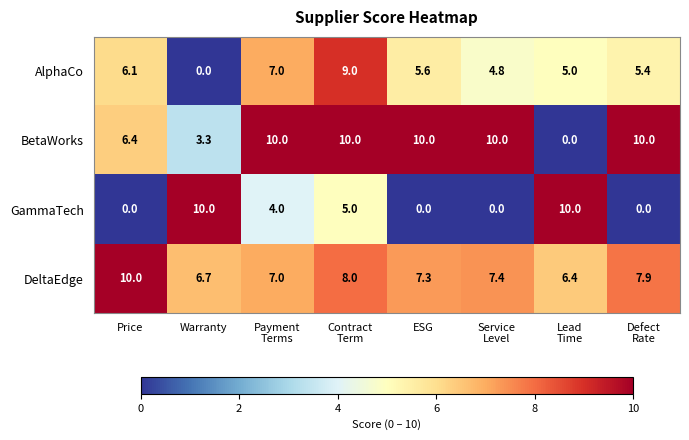

What is the difference between the GammaTech values at Warranty and ESG?

10.0